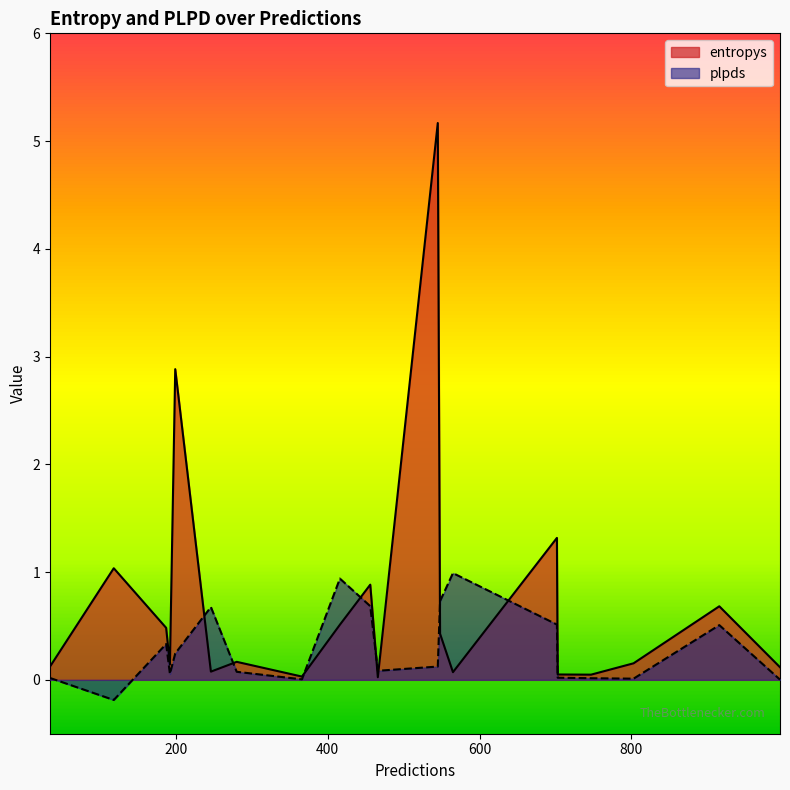

How many intersections are there between entropys and plpds?

7